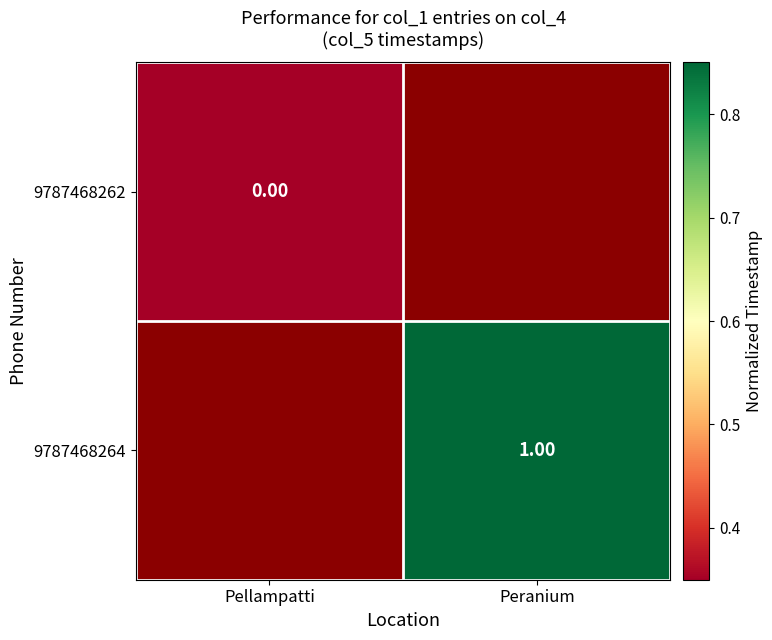

Is the value of 9787468262 at Pellampatti greater than the value of 9787468264 at Peranium?

No